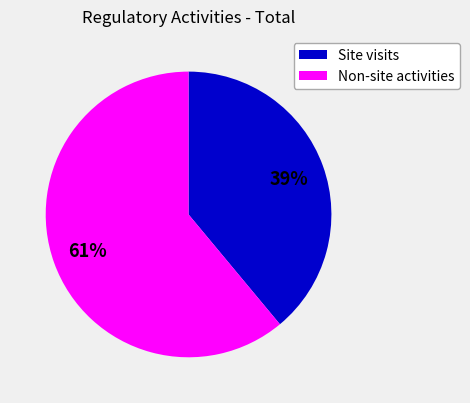

Does any single category account for the majority?

Yes